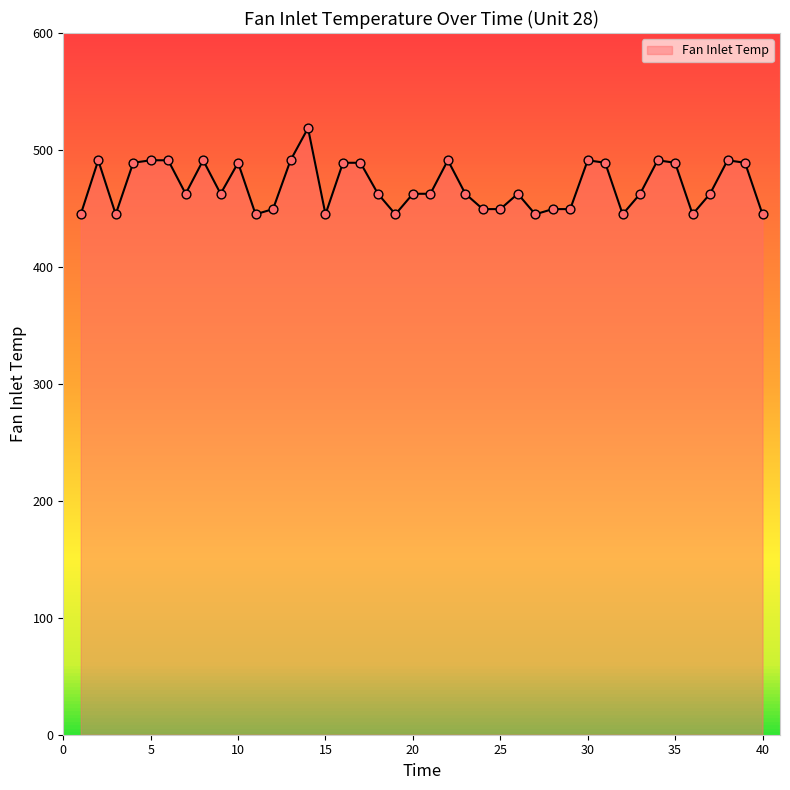

What is the greatest value displayed?

518.7